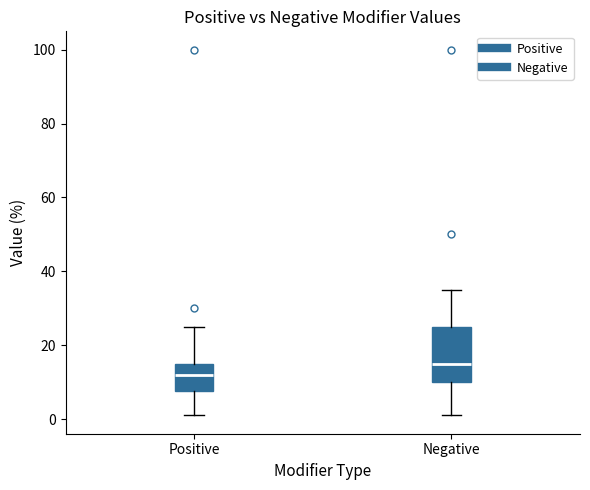

Which box has the highest median line?

Negative